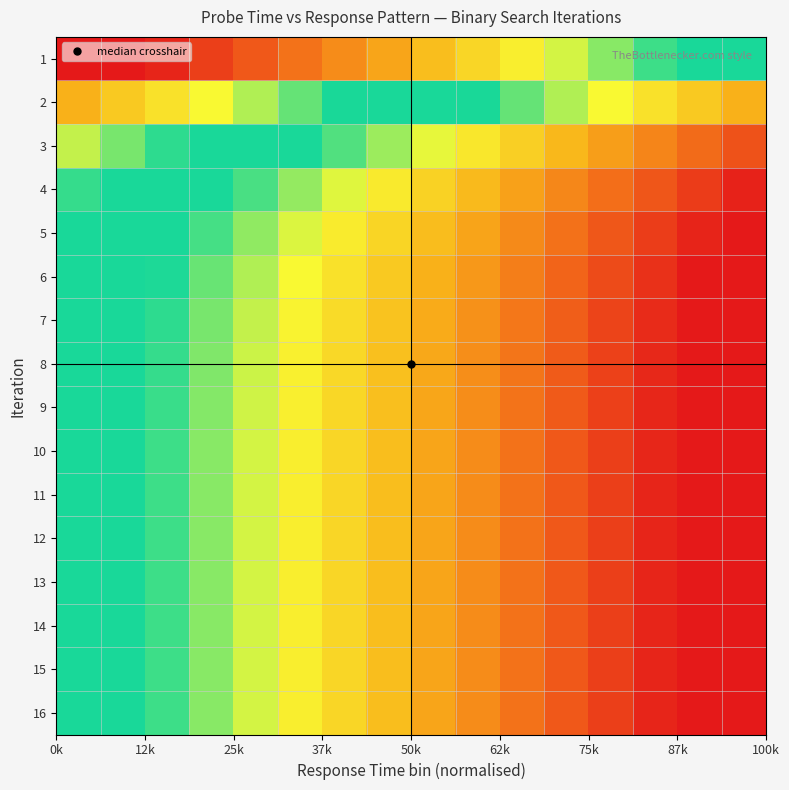

How many data points does each series have?

16